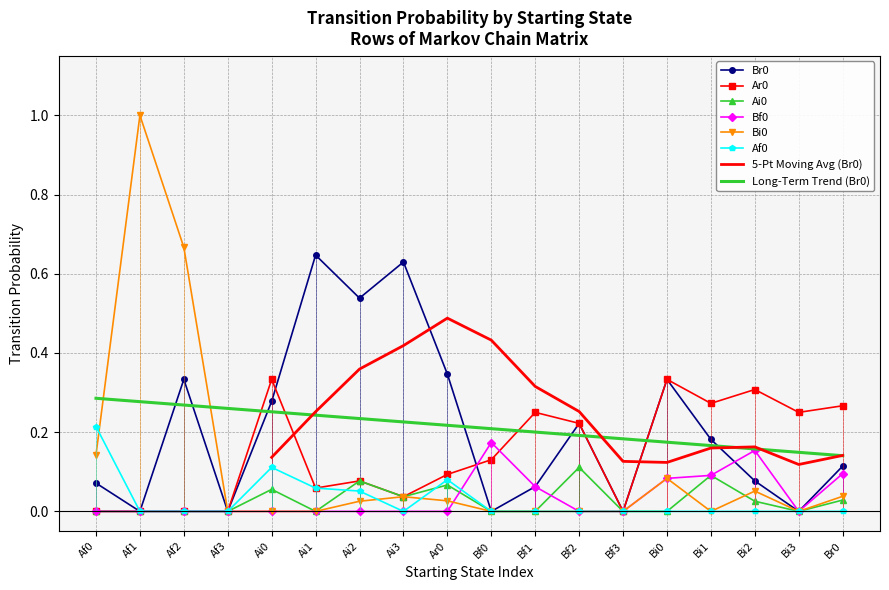

How many times do Bf0 and Br0 cross each other?

2